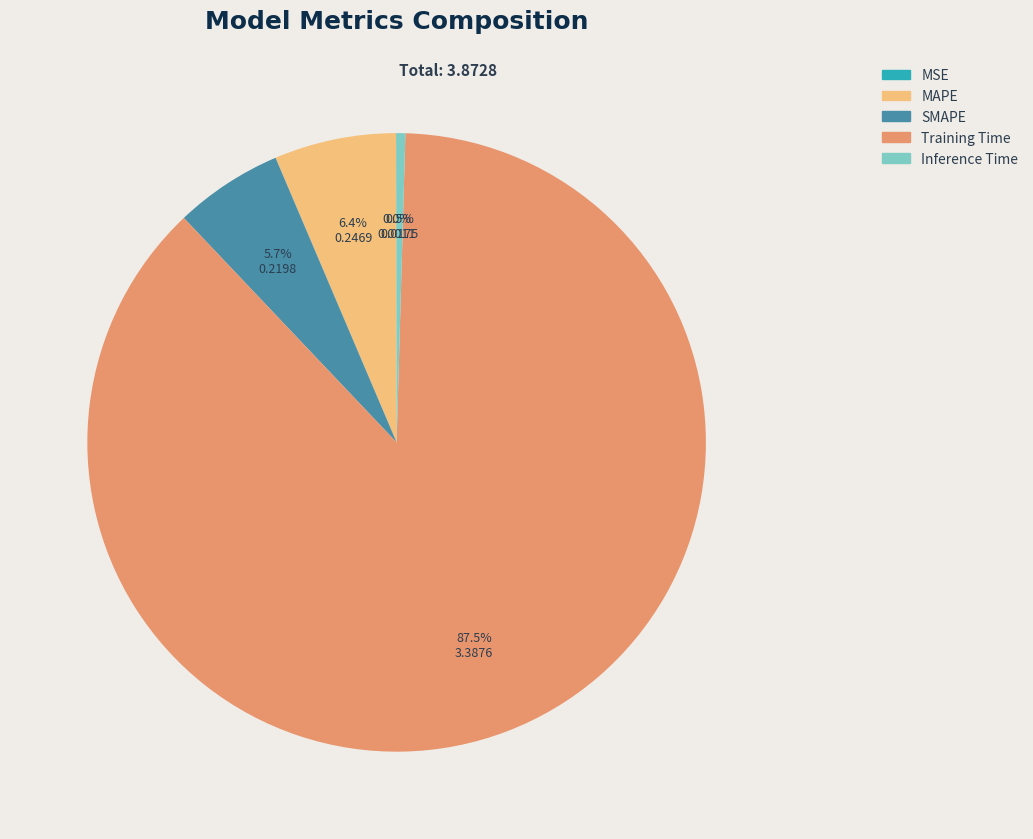

Which slice represents more than half of the pie?

Training Time